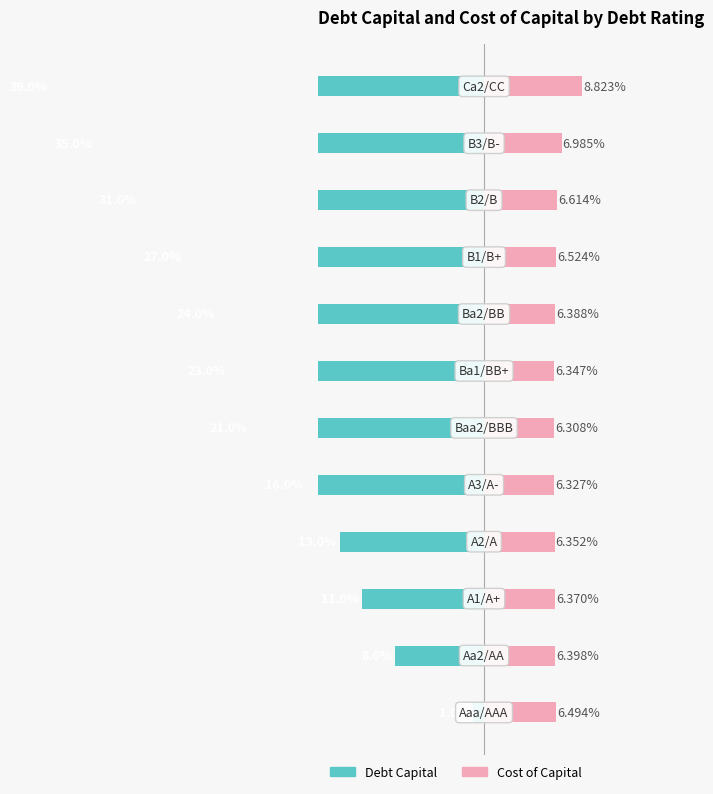

What are all the series names shown in the legend?

Debt Capital (%), Cost of Capital (%)